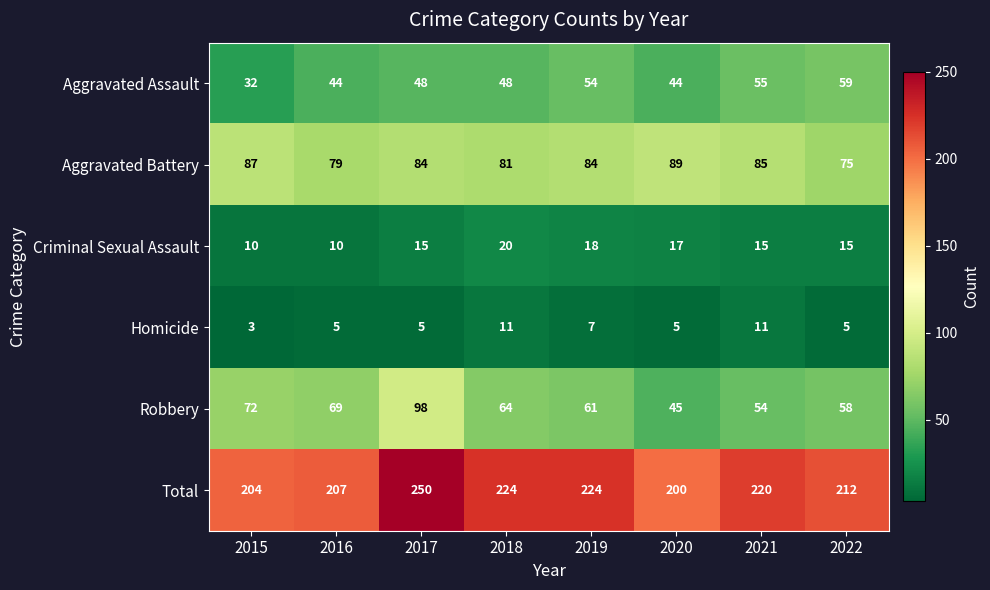

Between 2021 and 2022, which series saw the biggest shift?

Aggravated Battery